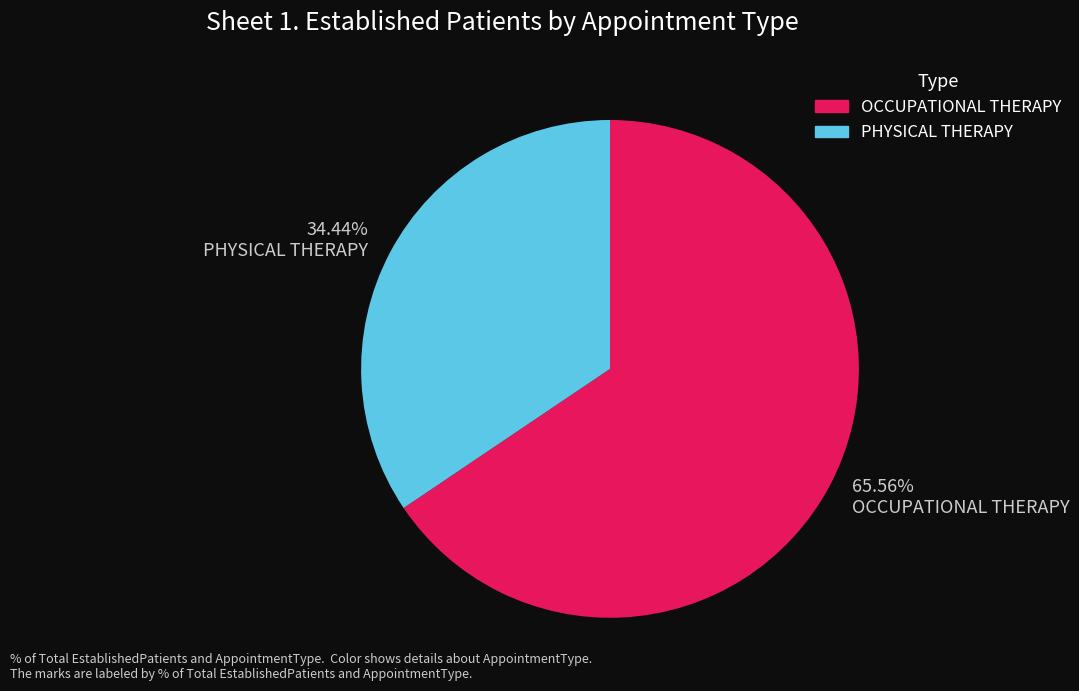

What percentage is the PHYSICAL THERAPY slice, to the nearest percent?

34%